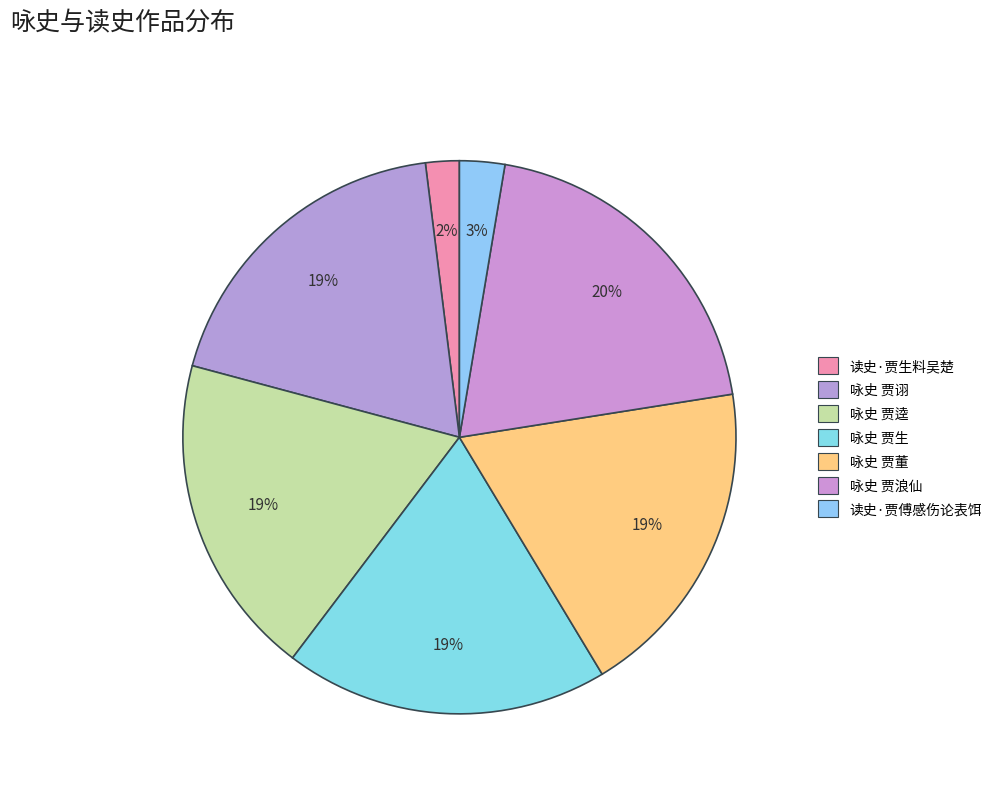

Is it true that 咏史 贾逵 is 19% of the pie?

True